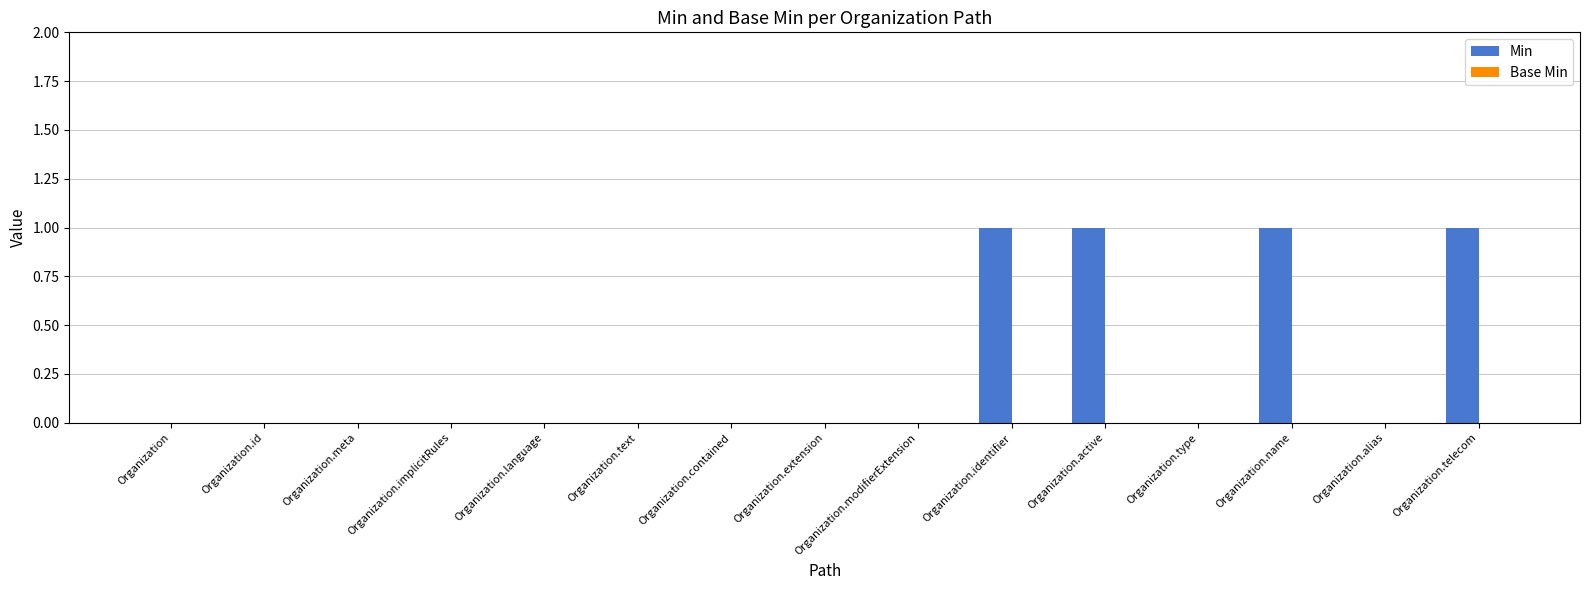

What is the sum of all values?

4